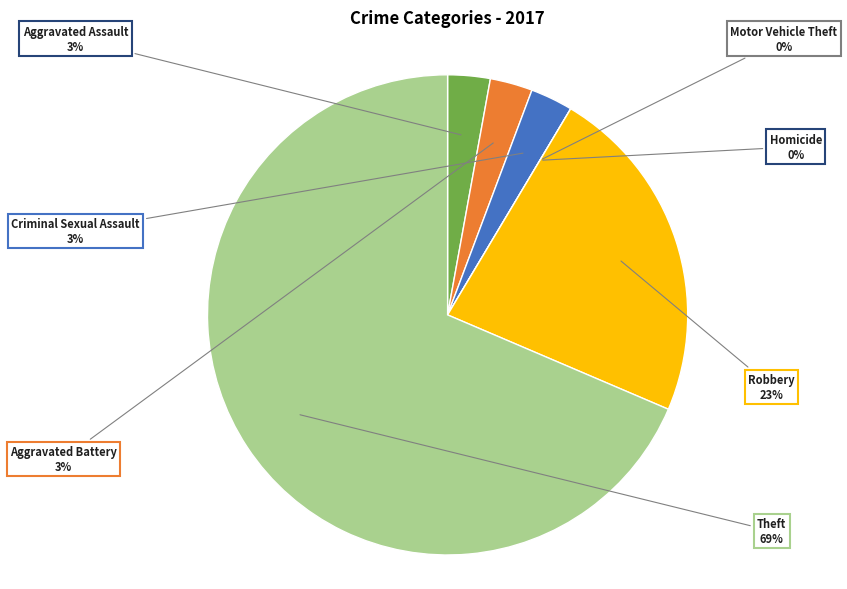

The Criminal Sexual Assault slice represents 3% of the pie. True or false?

True